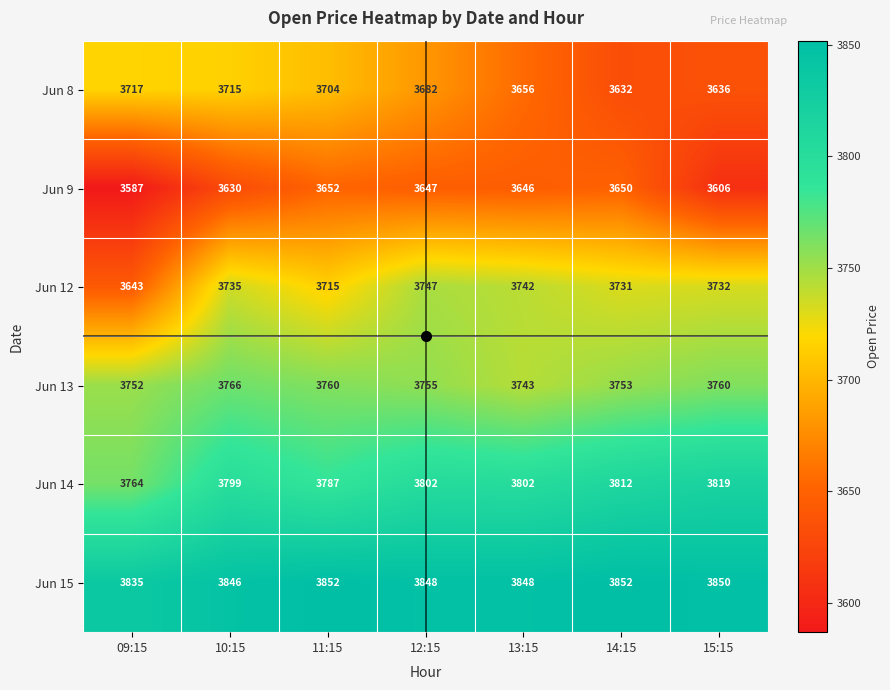

List the series in order of their overall mean, lowest first.

Jun 9, Jun 8, Jun 12, Jun 13, Jun 14, Jun 15